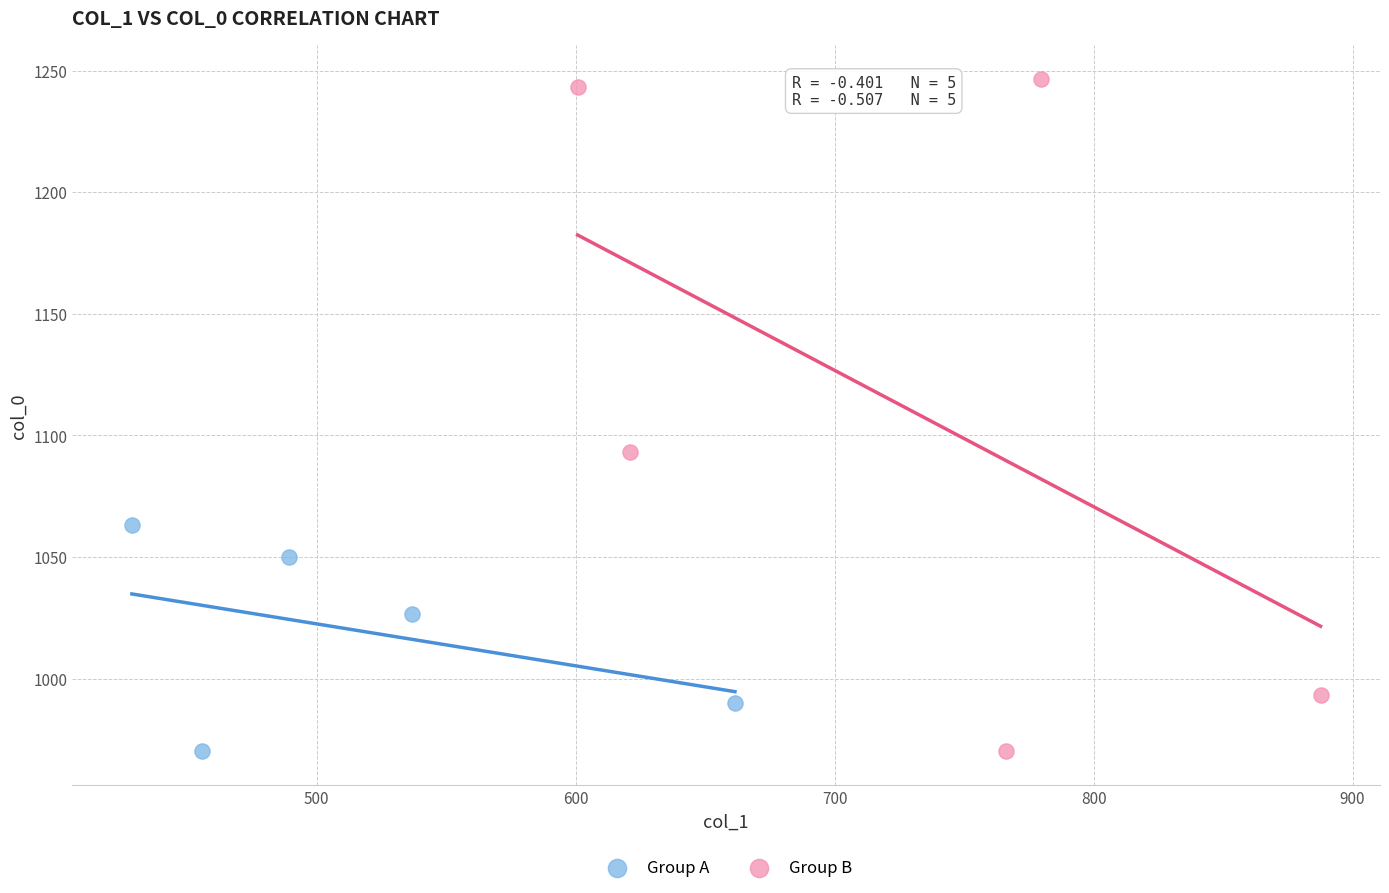

Which series has the widest spread of Y values?

Group B